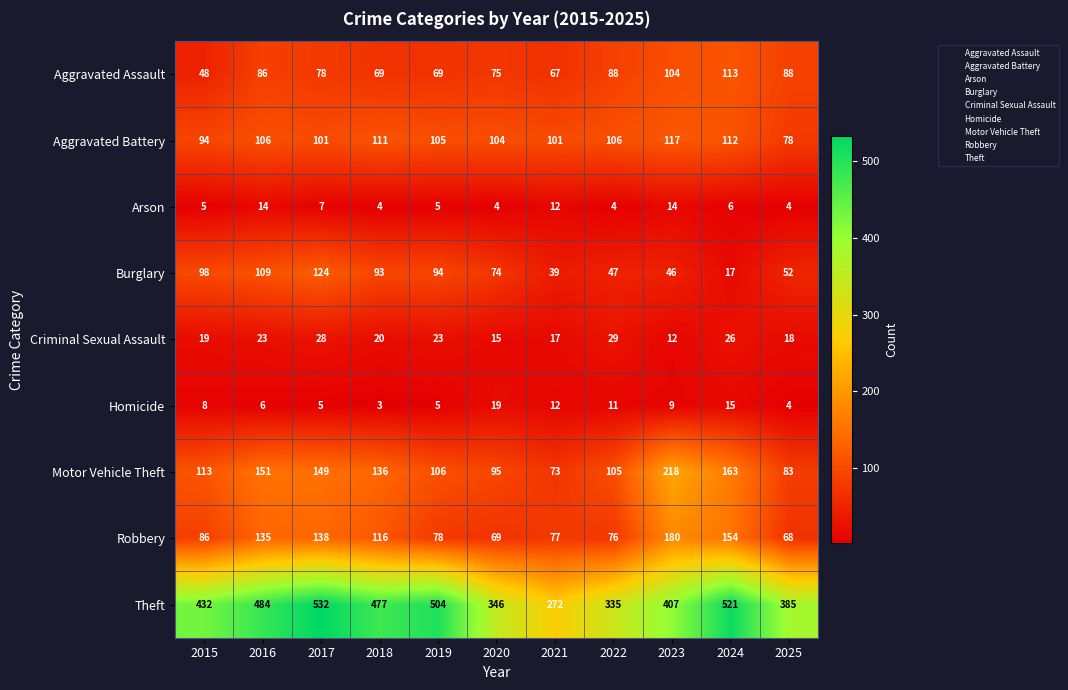

What is the highest value of the Aggravated Assault series?

113